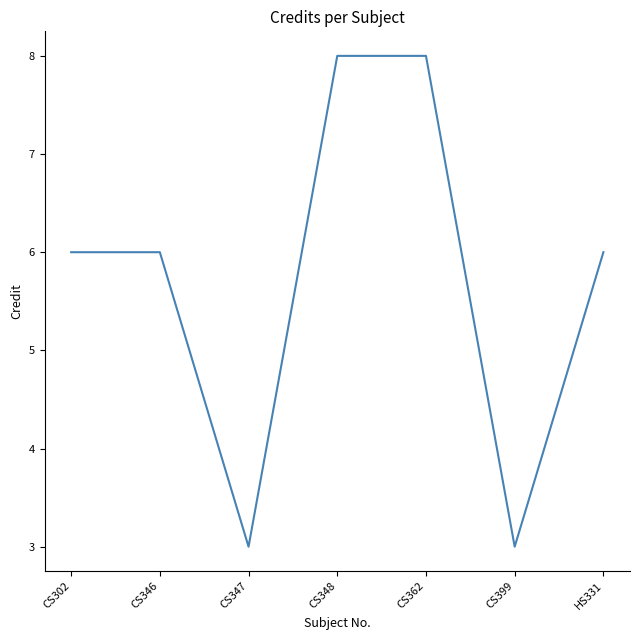

Which has a higher value, CS399 or CS362?

CS362